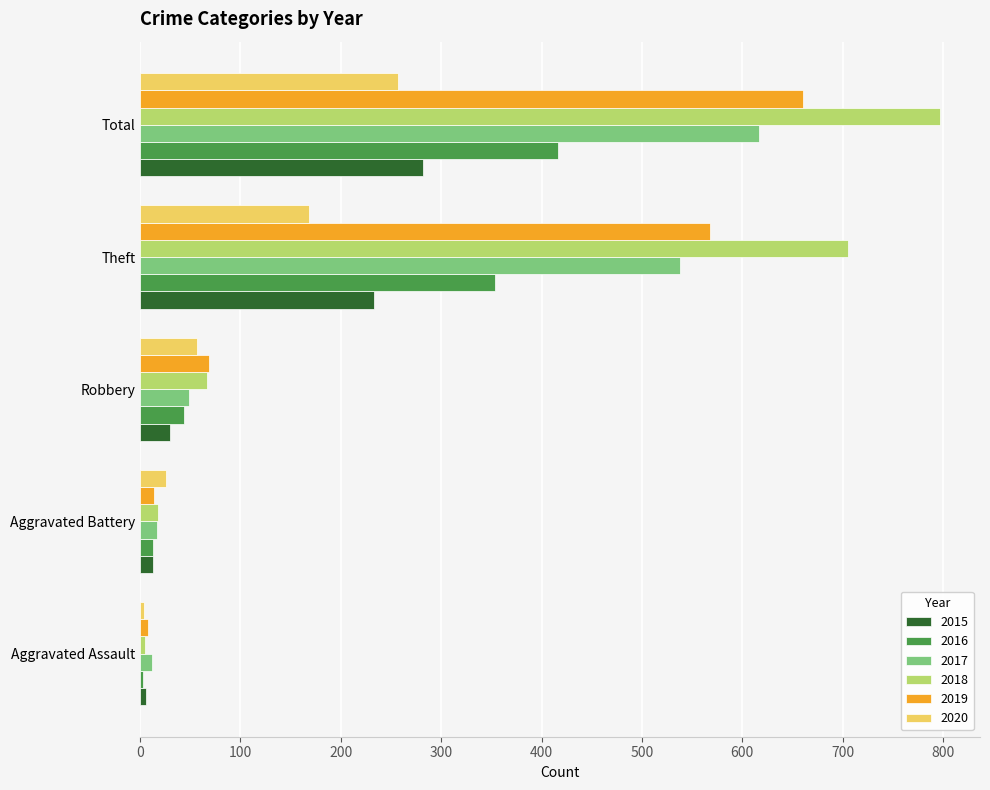

What is the smallest value displayed?

3